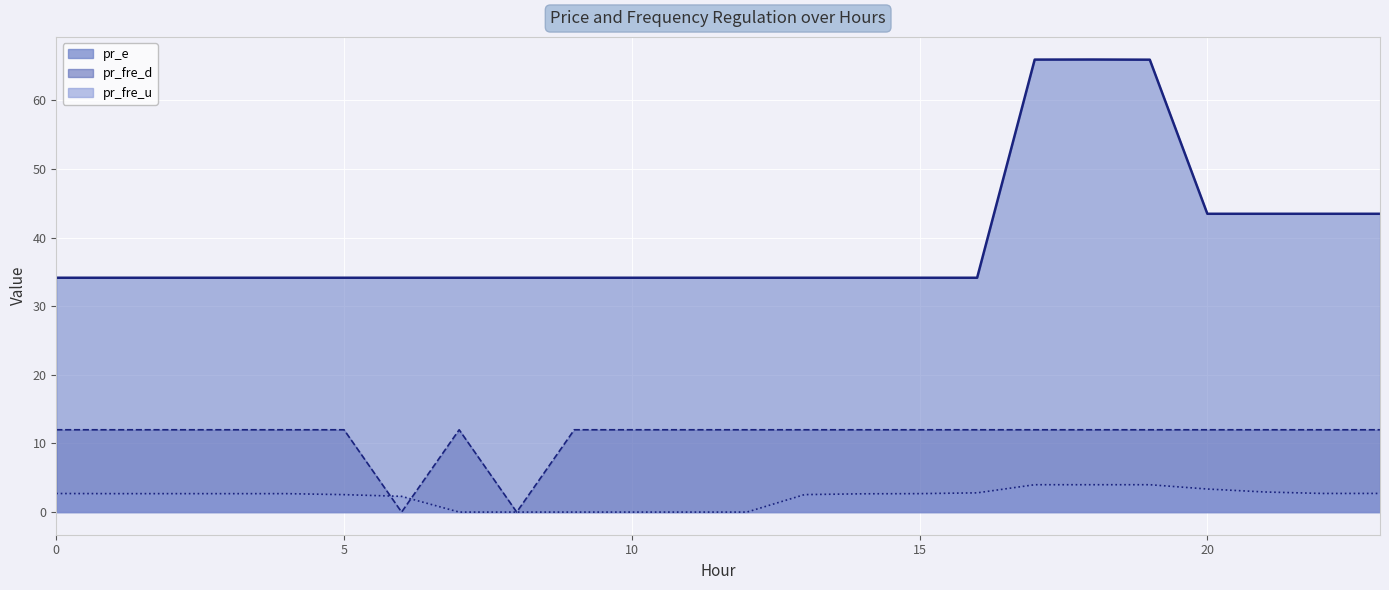

Rank the categories by pr_fre_u value from highest to lowest.

17, 18, 19, 20, 21, 16, 23, 22, 0, 1, 2, 4, 15, 3, 14, 13, 5, 6, 11, 12, 8, 9, 10, 7